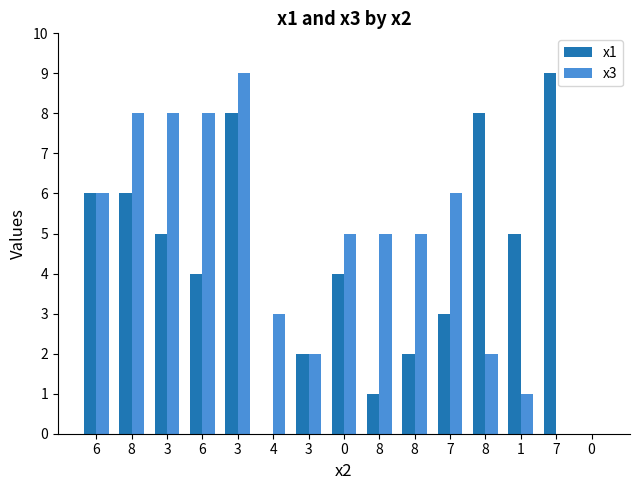

What is the greatest value displayed?

9